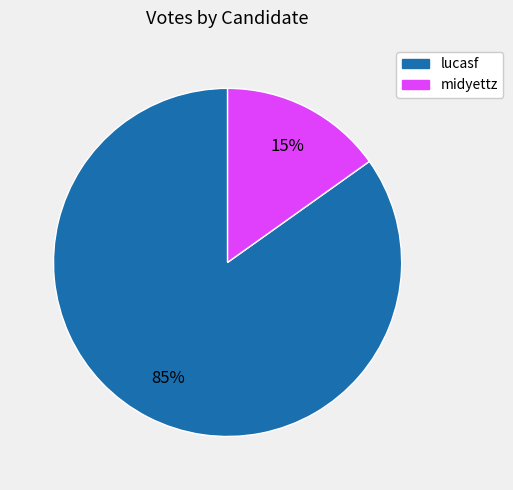

To the nearest percent, what is the difference between the largest and smallest slice percentages?

70%